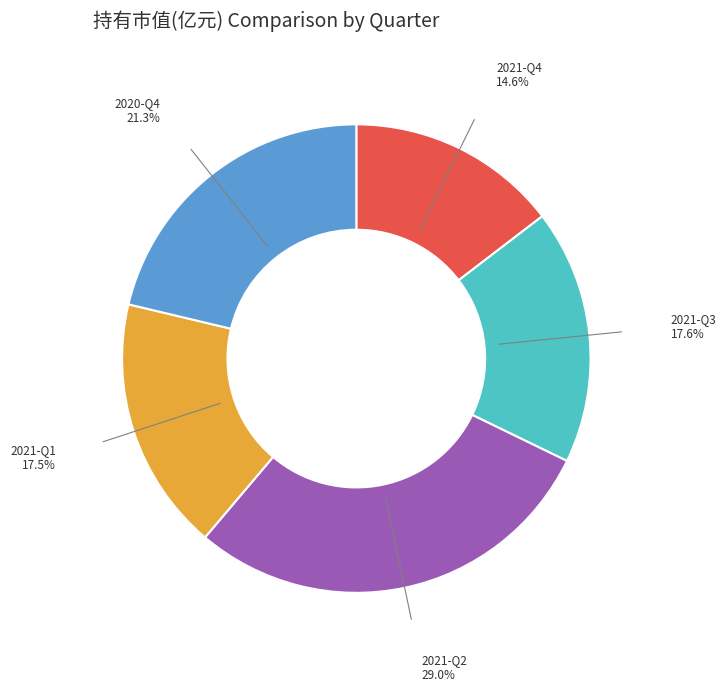

To the nearest percent, what percentage of the pie is 2021-Q1?

18%